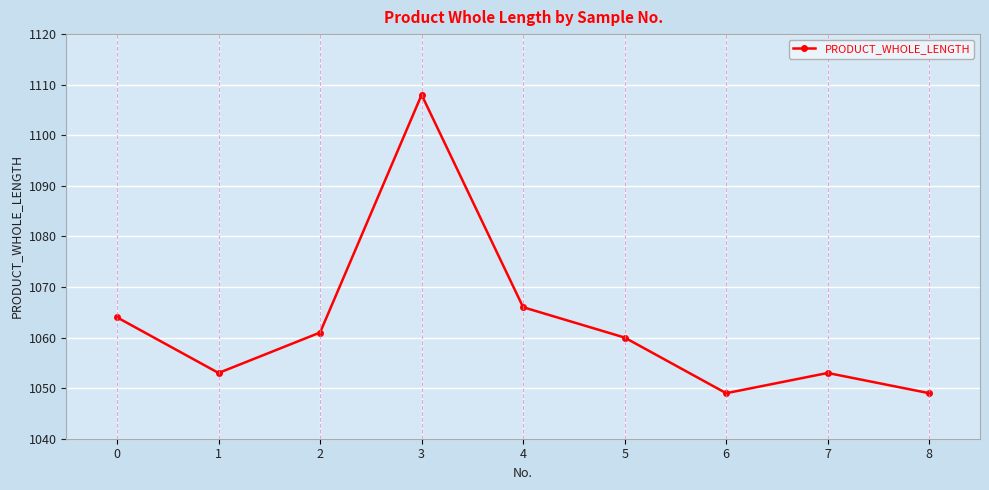

Reading right to left, transcribe all the data shown in this chart.

8=1049	7=1053	6=1049	5=1060	4=1066	3=1108	2=1061	1=1053	0=1064